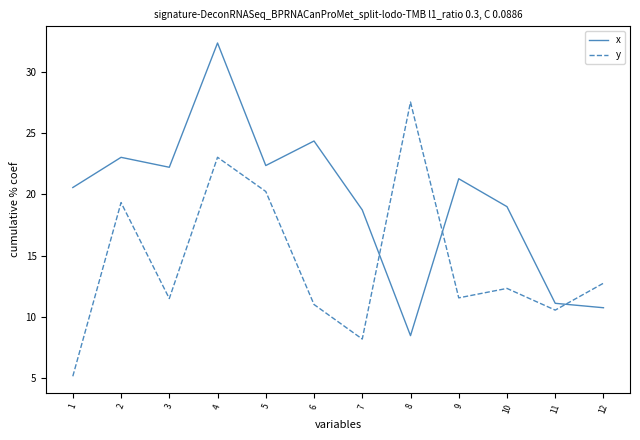

What is the maximum value shown in the chart?

32.3